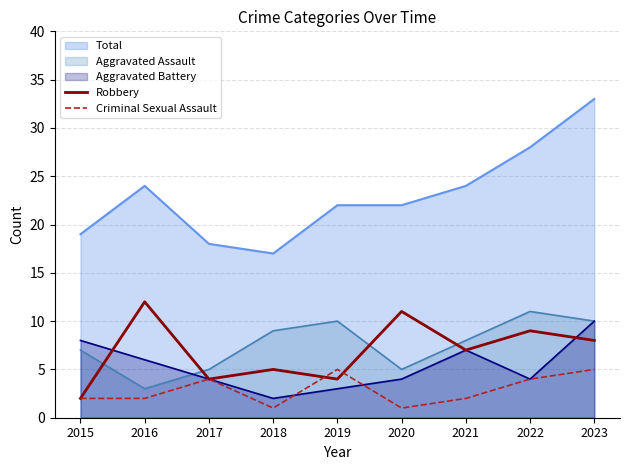

True or false: Robbery has a value of 10 at 2021.

False